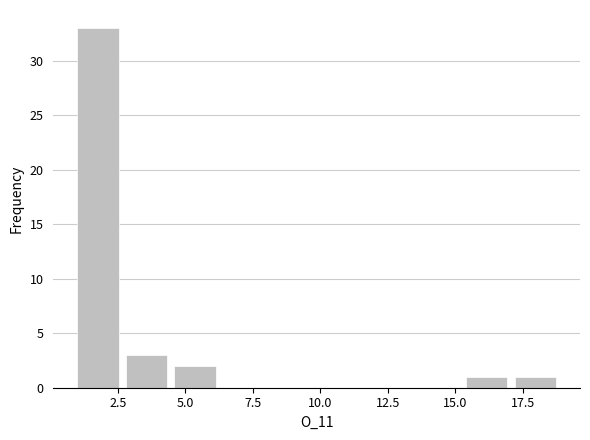

Read against the x-axis, roughly where is the centre of the tallest bar?

2.0